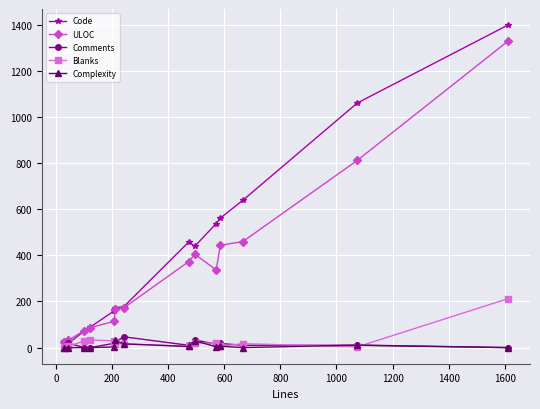

Count the number of data series in this chart.

5